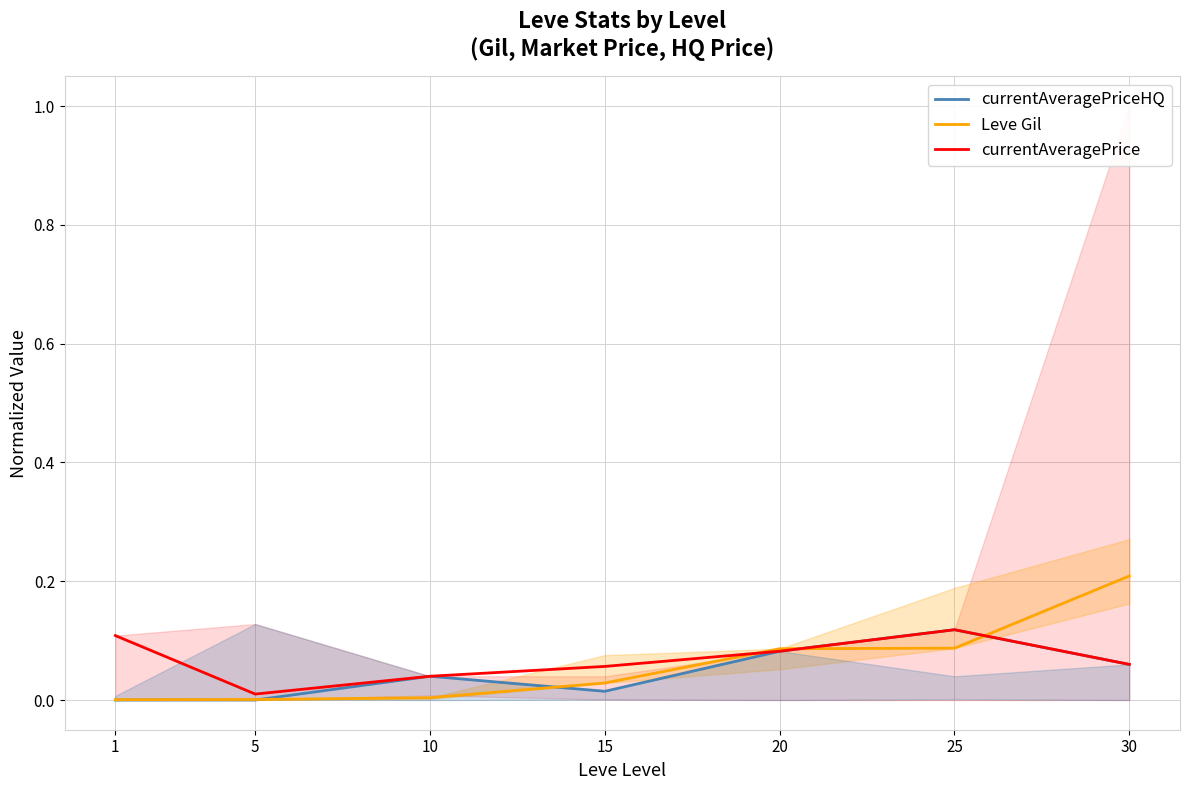

How many distinct data groups are displayed?

3